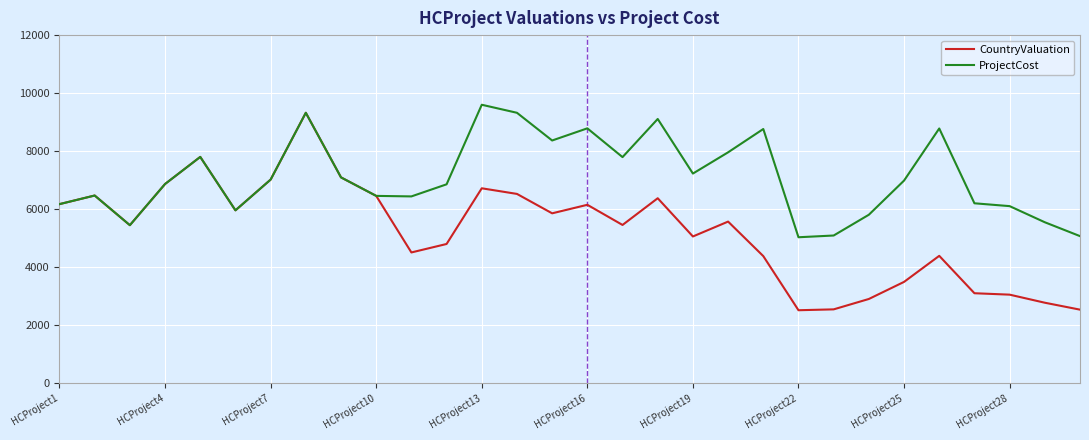

Rank the series by their average value, from highest to lowest.

ProjectCost, CountryValuation